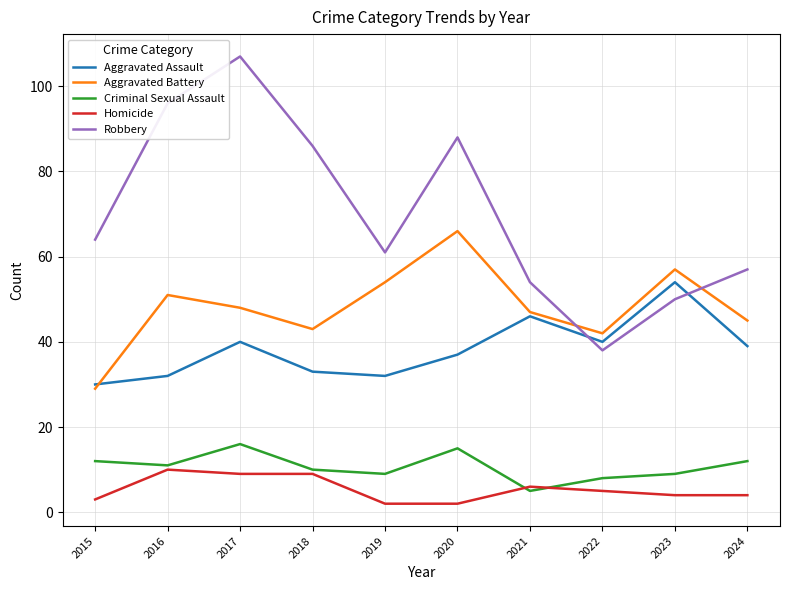

Rank the series at 2022 from highest to lowest value.

Aggravated Battery, Aggravated Assault, Robbery, Criminal Sexual Assault, Homicide